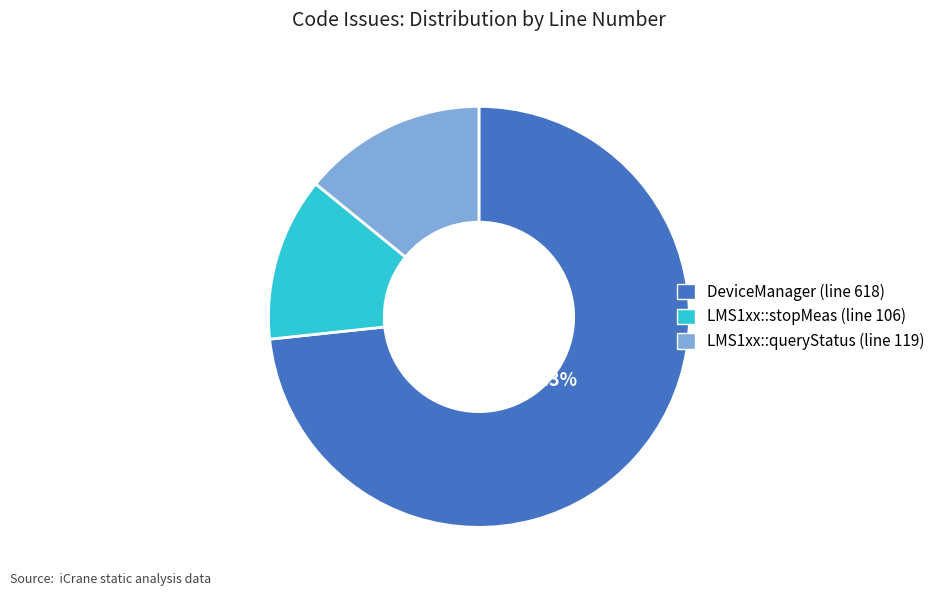

To the nearest percent, what portion does DeviceManager (line 618) represent?

73%